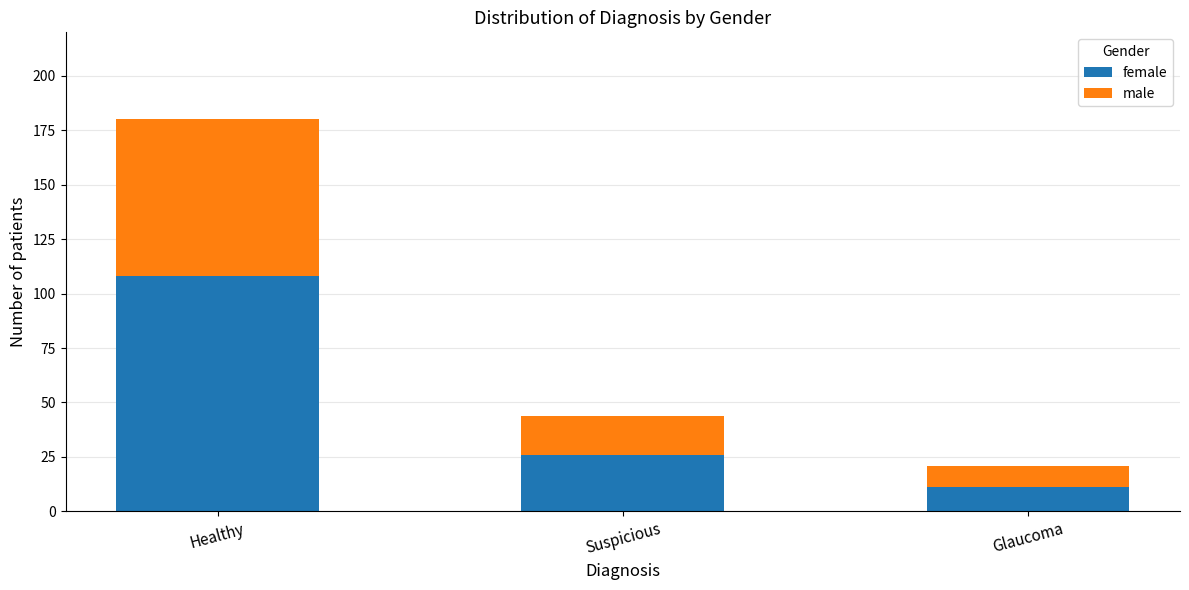

At which category is the sum across all series the highest?

Healthy